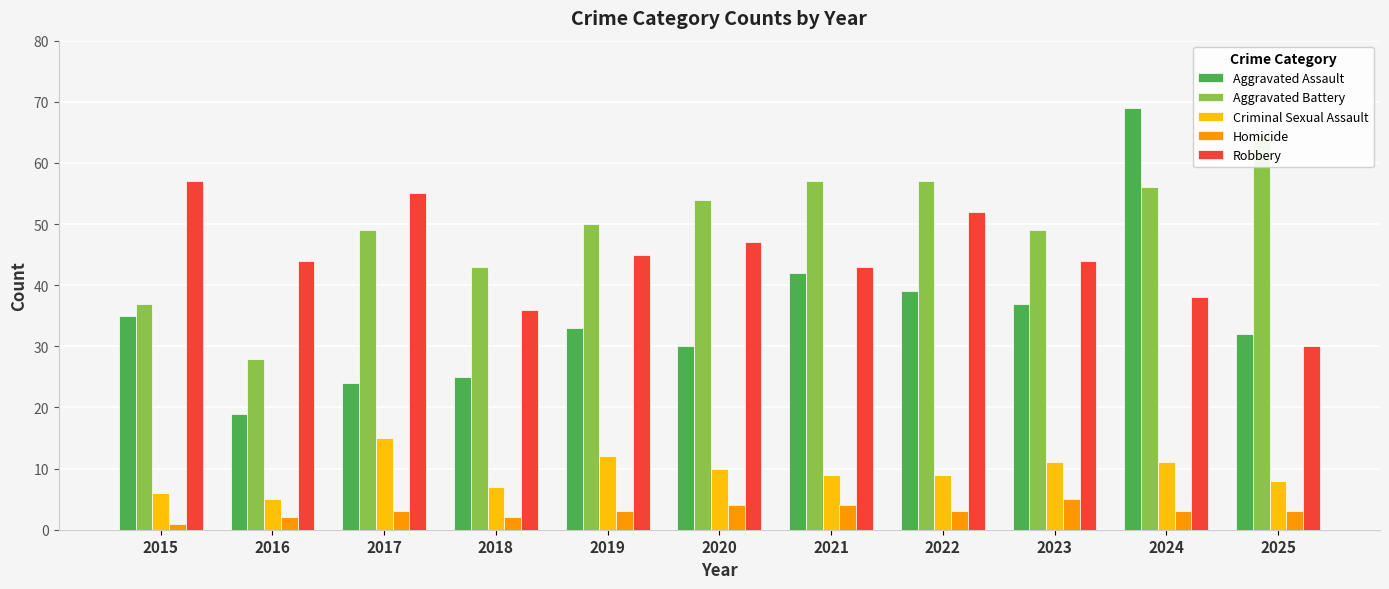

How many categories are shown in the chart?

11